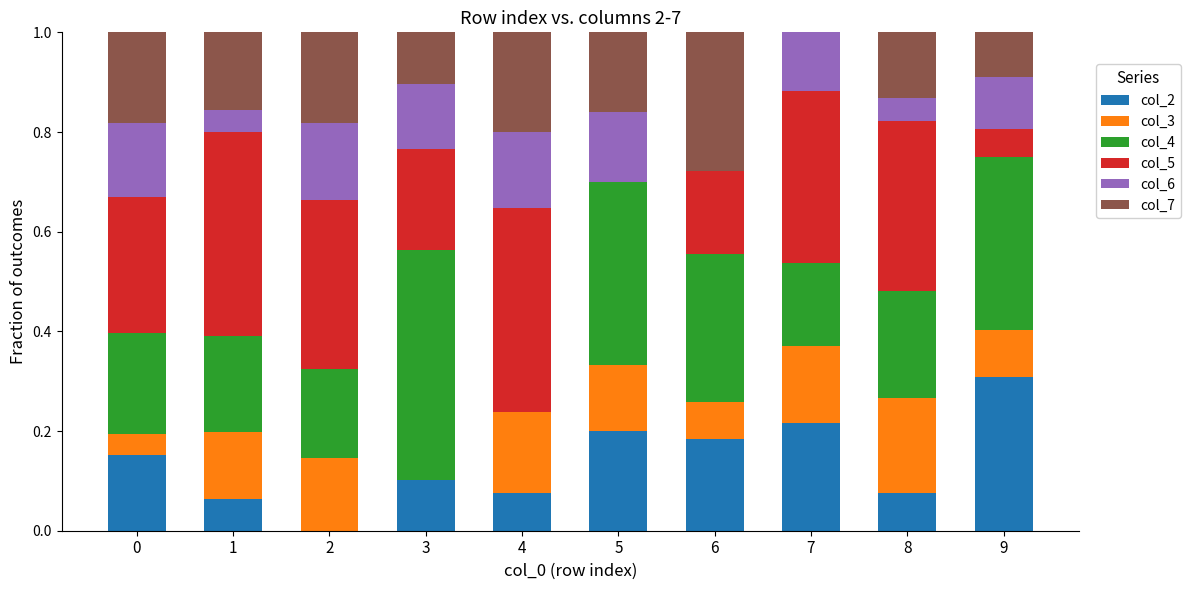

The value of col_2 at 6 is 0.1. True or false?

False